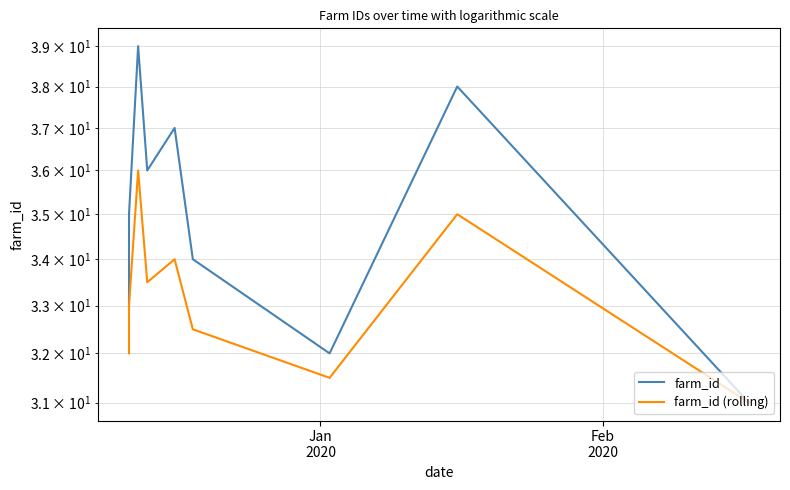

How many farm_id (rolling) values are between 32 and 34?

5